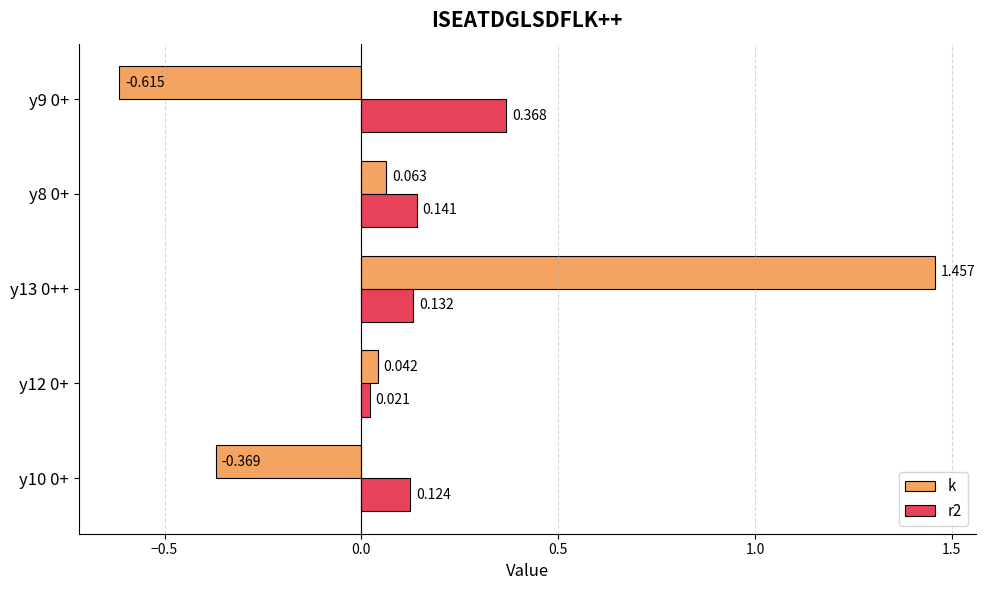

List the series in order of their peak value, lowest first.

r2, k